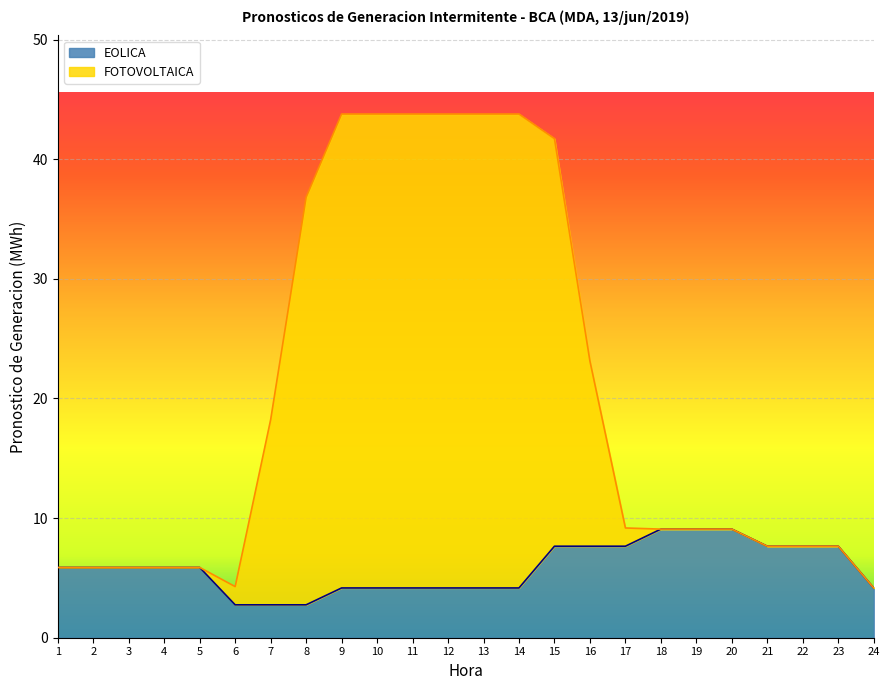

What is the maximum value for EOLICA?

9.1